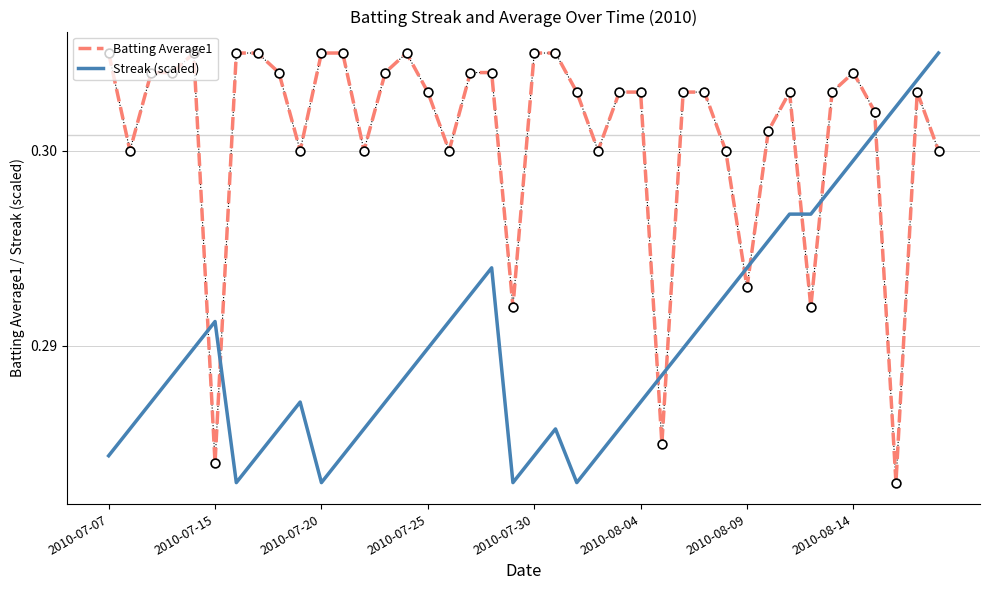

What are all the series names shown in the legend?

Batting Average1, Streak (scaled)